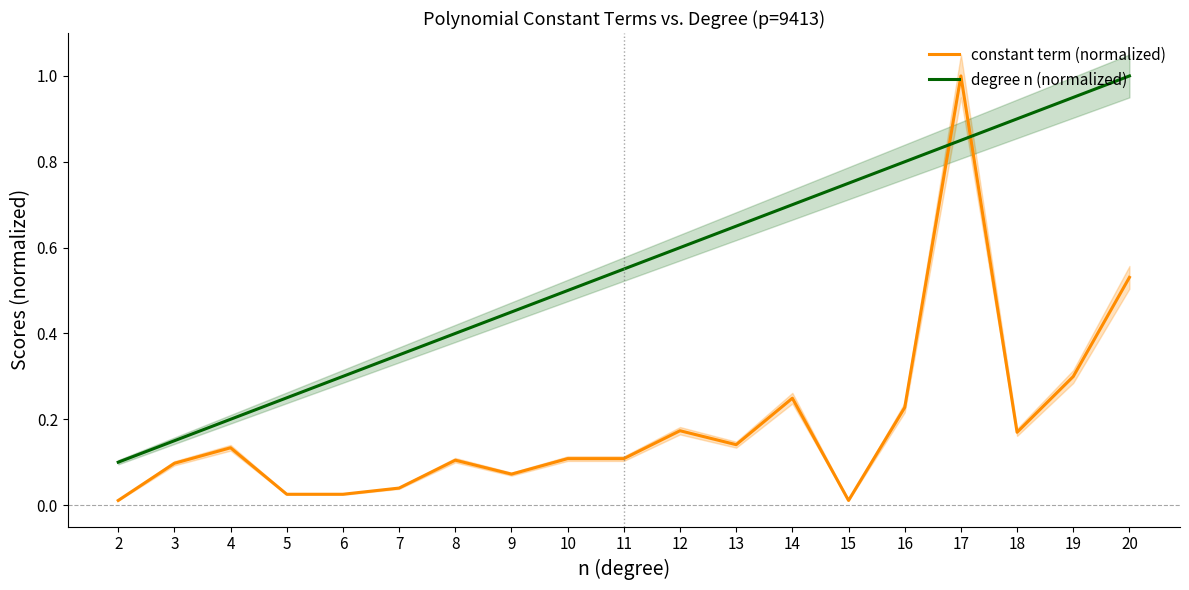

The degree n (normalized) series shows 0.8 at 15. True or false?

True